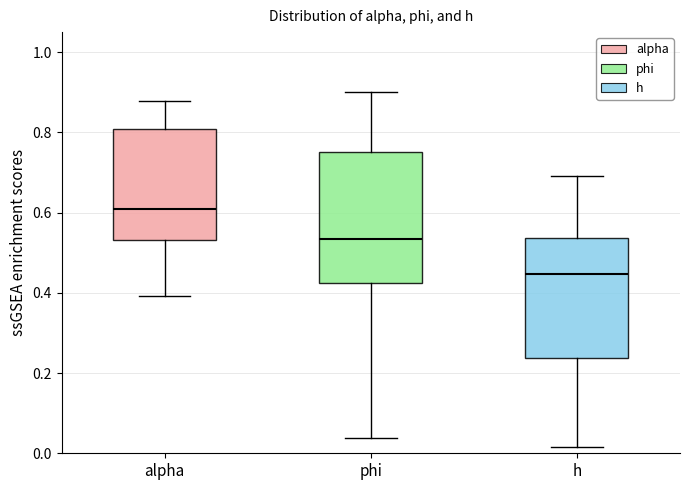

Which box is the tallest, from its lower edge to its upper edge?

phi